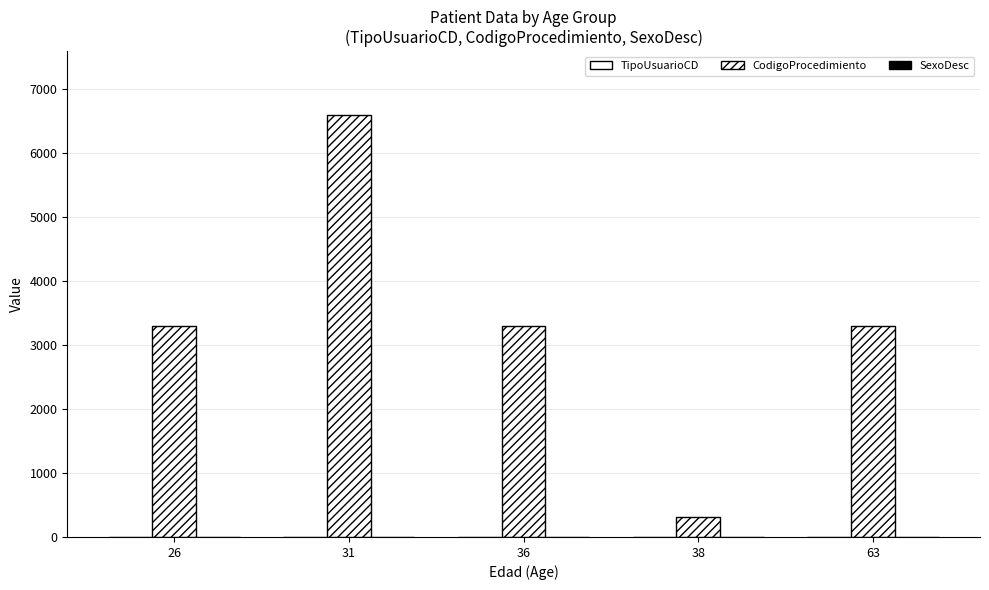

Are the bars grouped side by side (vs. stacked)?

Yes